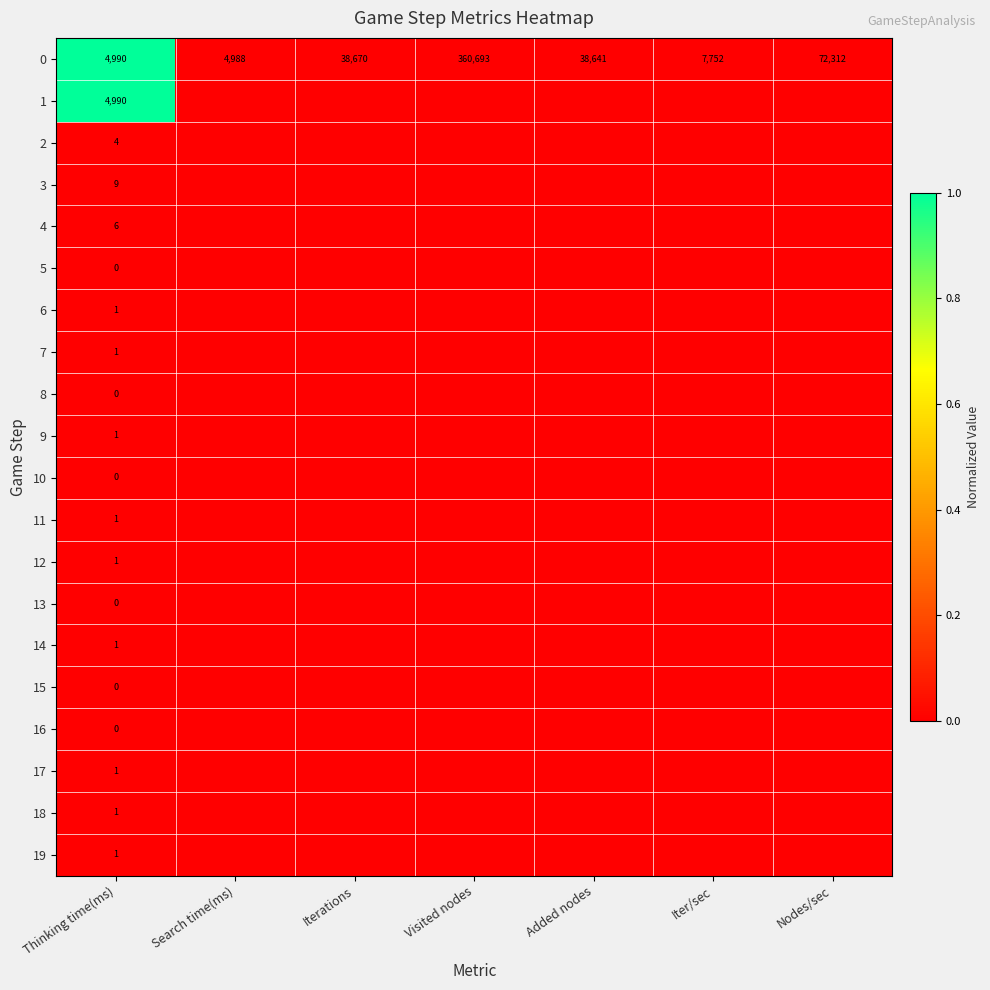

Read the 0 value at Iter/sec, to the nearest 100.

7800